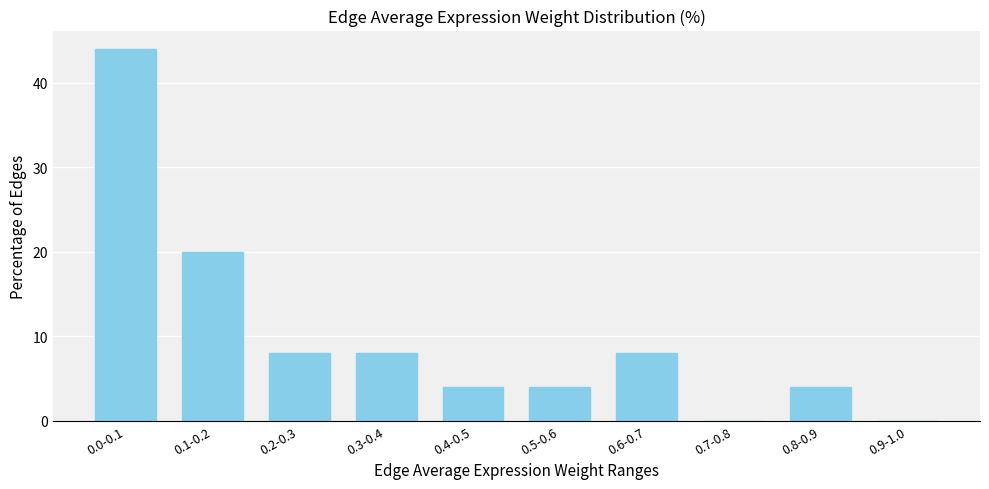

Reading left to right, transcribe all the data shown in this chart.

0.0-0.1=44	0.1-0.2=20	0.2-0.3=8	0.3-0.4=8	0.4-0.5=4	0.5-0.6=4	0.6-0.7=8	0.7-0.8=0	0.8-0.9=4	0.9-1.0=0